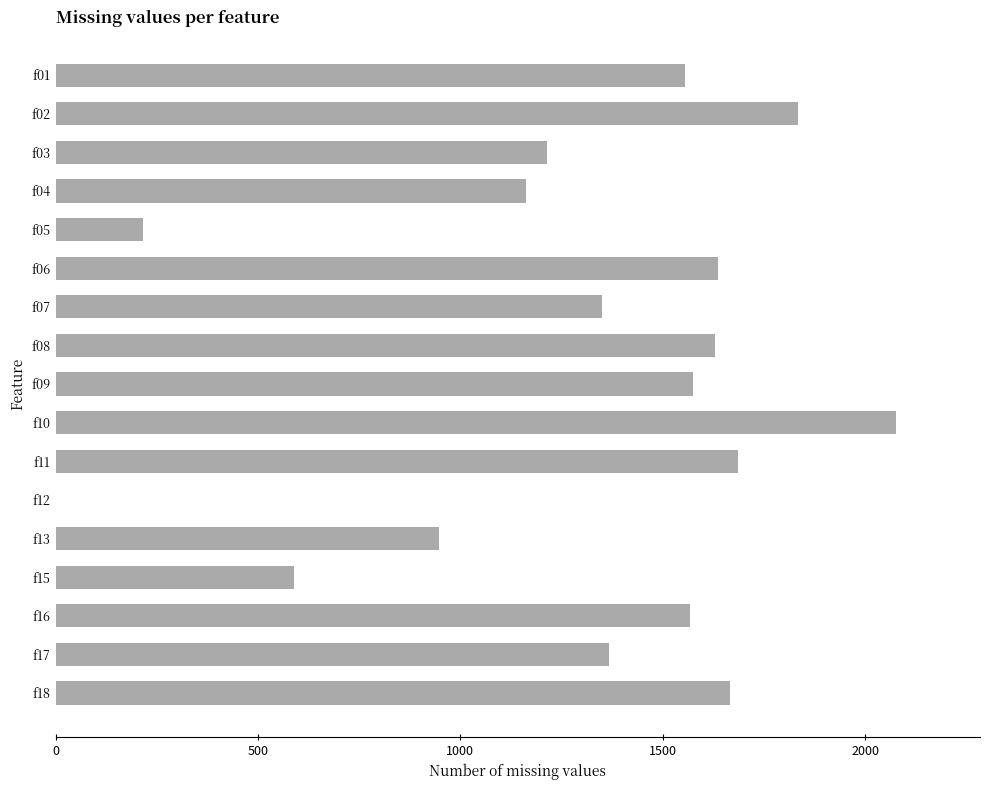

What is the sum of all values?

22071